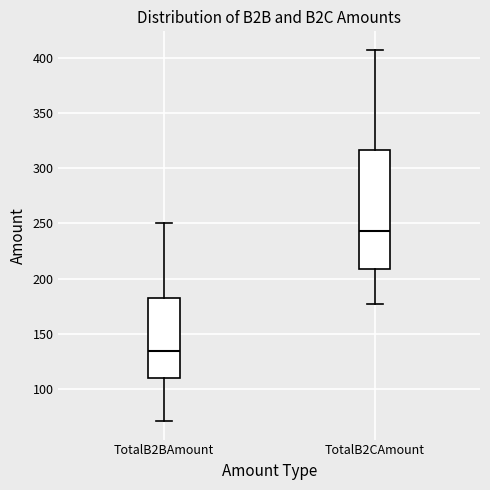

Which box is the tallest, from its lower edge to its upper edge?

TotalB2CAmount